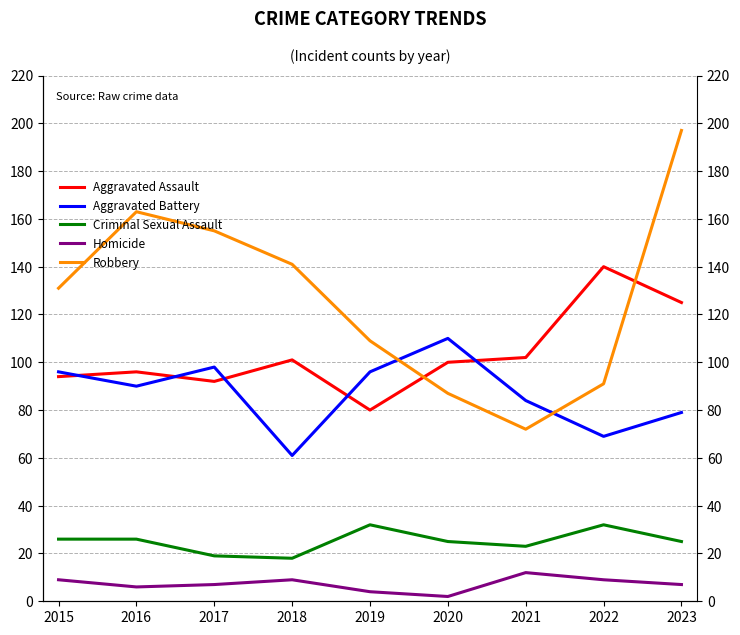

What is the value of the Criminal Sexual Assault point at the 8th from the left?

32